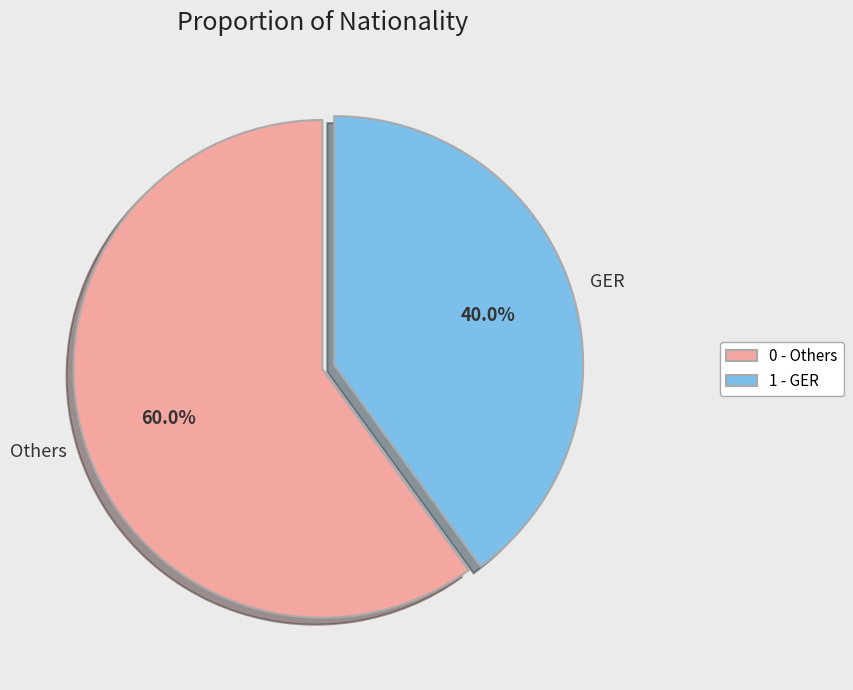

Is there a majority slice in this chart?

Yes